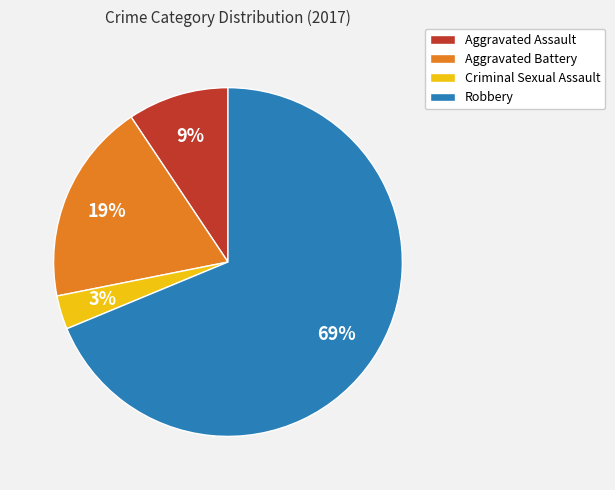

To the nearest percent, what is the difference between the Aggravated Battery and Criminal Sexual Assault slice percentages?

16%